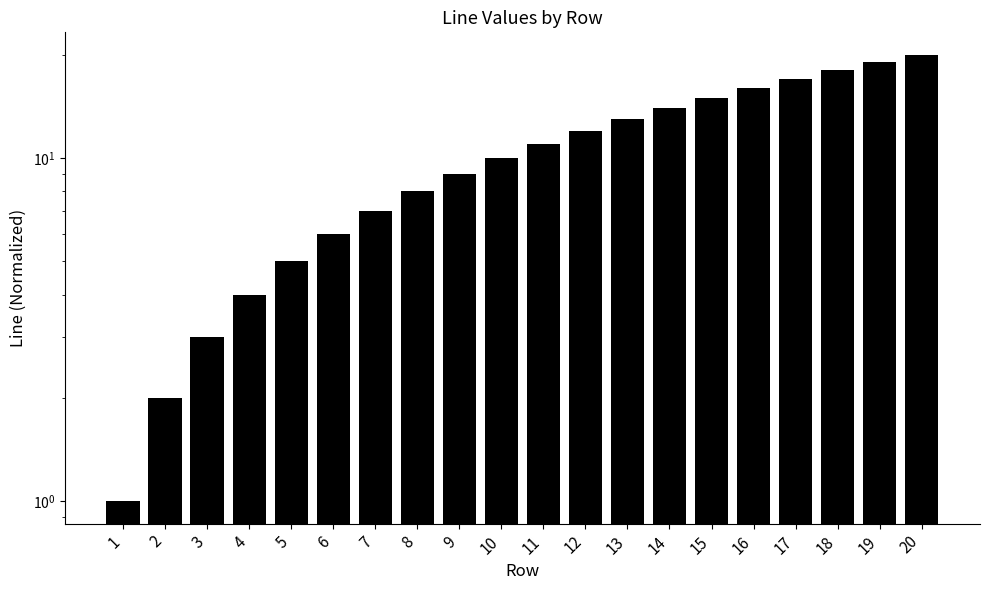

Is it true that the value at 5 is 5?

True